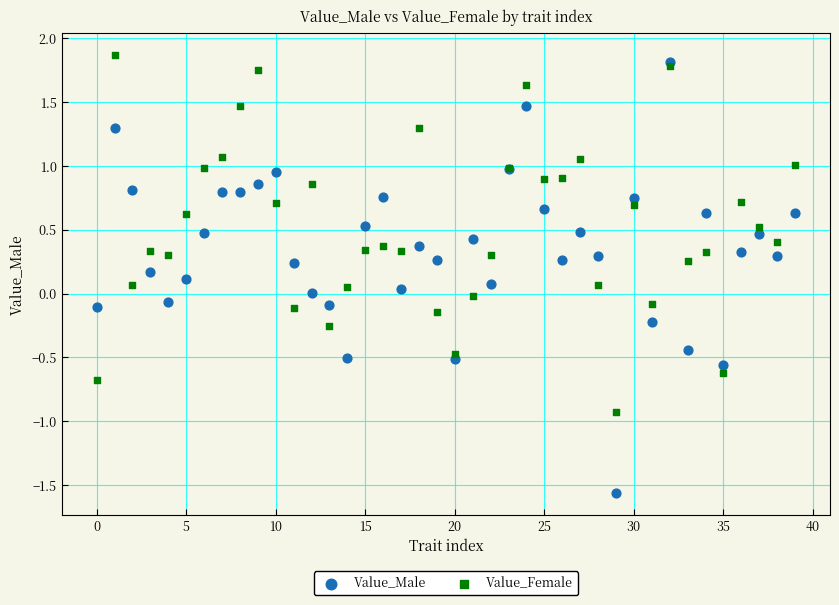

What are all the series names shown in the legend?

Value_Male, Value_Female